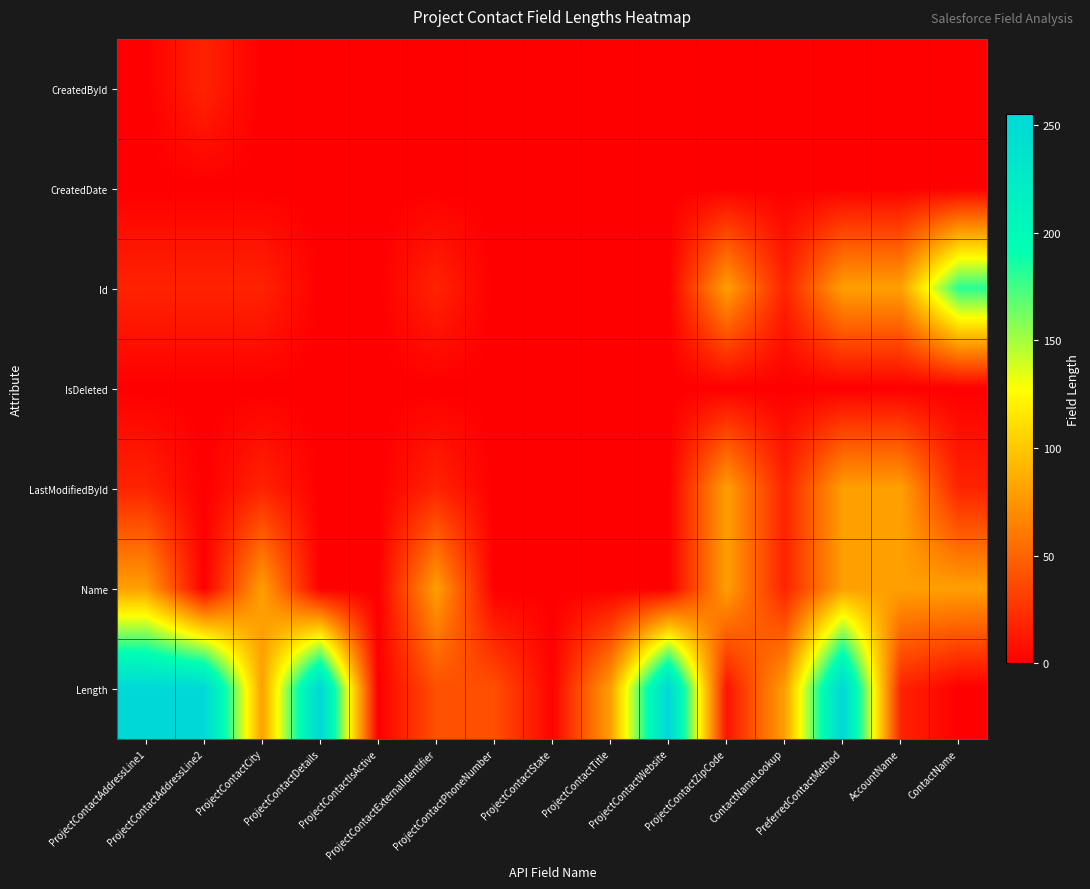

Reading left to right, list all the values displayed in this chart.

CreatedById: ProjectContactAddressLine1=0	ProjectContactAddressLine2=18	ProjectContactCity=0	ProjectContactDetails=0	ProjectContactIsActive=0	ProjectContactExternalIdentifier=0	ProjectContactPhoneNumber=0	ProjectContactState=0	ProjectContactTitle=0	ProjectContactWebsite=0	ProjectContactZipCode=0	ContactNameLookup=0	PreferredContactMethod=0	AccountName=0	ContactName=0
CreatedDate: ProjectContactAddressLine1=0	ProjectContactAddressLine2=0	ProjectContactCity=0	ProjectContactDetails=0	ProjectContactIsActive=0	ProjectContactExternalIdentifier=0	ProjectContactPhoneNumber=0	ProjectContactState=0	ProjectContactTitle=0	ProjectContactWebsite=0	ProjectContactZipCode=0	ContactNameLookup=0	PreferredContactMethod=0	AccountName=0	ContactName=0
Id: ProjectContactAddressLine1=18	ProjectContactAddressLine2=18	ProjectContactCity=18	ProjectContactDetails=0	ProjectContactIsActive=0	ProjectContactExternalIdentifier=18	ProjectContactPhoneNumber=0	ProjectContactState=0	ProjectContactTitle=0	ProjectContactWebsite=0	ProjectContactZipCode=80	ContactNameLookup=18	PreferredContactMethod=80	AccountName=80	ContactName=181
IsDeleted: ProjectContactAddressLine1=0	ProjectContactAddressLine2=0	ProjectContactCity=0	ProjectContactDetails=0	ProjectContactIsActive=0	ProjectContactExternalIdentifier=0	ProjectContactPhoneNumber=0	ProjectContactState=0	ProjectContactTitle=0	ProjectContactWebsite=0	ProjectContactZipCode=0	ContactNameLookup=0	PreferredContactMethod=0	AccountName=0	ContactName=0
LastModifiedById: ProjectContactAddressLine1=18	ProjectContactAddressLine2=0	ProjectContactCity=18	ProjectContactDetails=0	ProjectContactIsActive=0	ProjectContactExternalIdentifier=18	ProjectContactPhoneNumber=0	ProjectContactState=0	ProjectContactTitle=0	ProjectContactWebsite=0	ProjectContactZipCode=80	ContactNameLookup=18	PreferredContactMethod=80	AccountName=80	ContactName=18
Name: ProjectContactAddressLine1=80	ProjectContactAddressLine2=0	ProjectContactCity=80	ProjectContactDetails=0	ProjectContactIsActive=0	ProjectContactExternalIdentifier=80	ProjectContactPhoneNumber=0	ProjectContactState=0	ProjectContactTitle=0	ProjectContactWebsite=0	ProjectContactZipCode=80	ContactNameLookup=18	PreferredContactMethod=80	AccountName=80	ContactName=80
Length: ProjectContactAddressLine1=255	ProjectContactAddressLine2=255	ProjectContactCity=80	ProjectContactDetails=255	ProjectContactIsActive=0	ProjectContactExternalIdentifier=40	ProjectContactPhoneNumber=40	ProjectContactState=2	ProjectContactTitle=80	ProjectContactWebsite=255	ProjectContactZipCode=10	ContactNameLookup=80	PreferredContactMethod=255	AccountName=18	ContactName=0